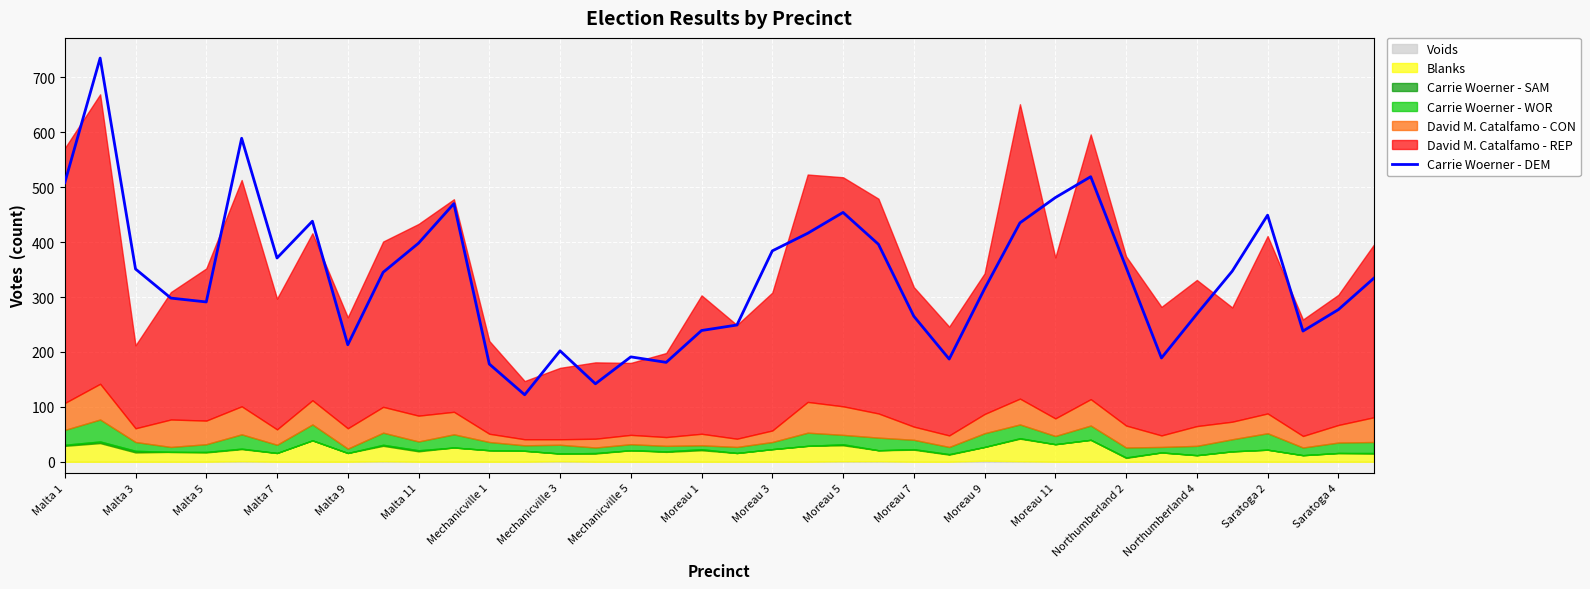

What is the lowest value of the Carrie Woerner - DEM series?

122